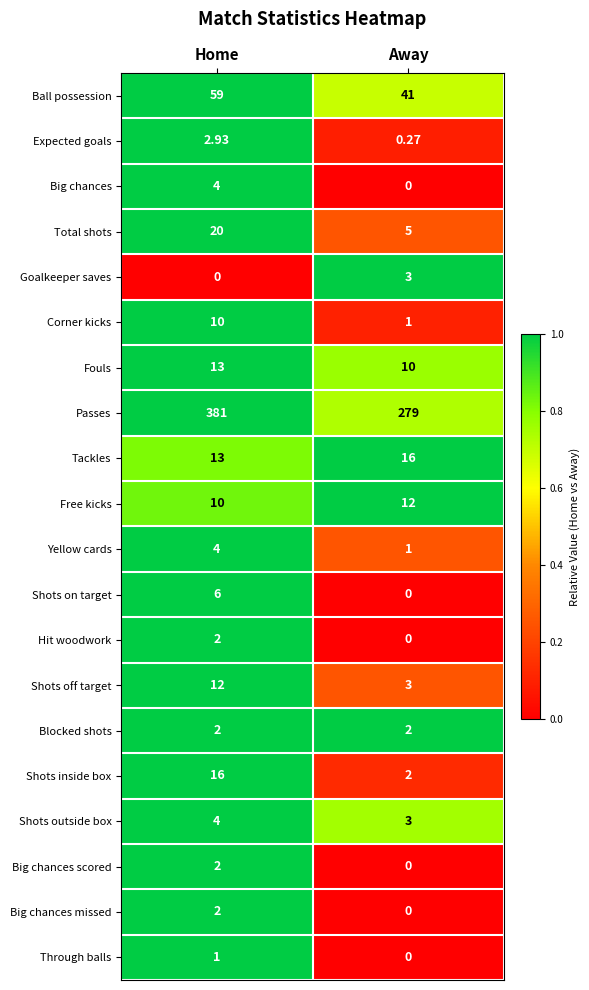

At how many categories does at least one series exceed 0?

2